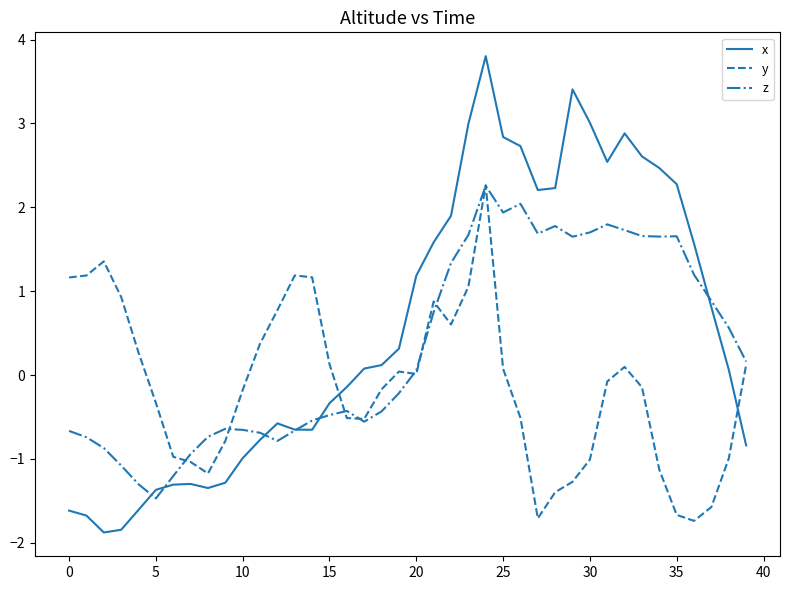

Rank the series by their average value, from highest to lowest.

x, z, y